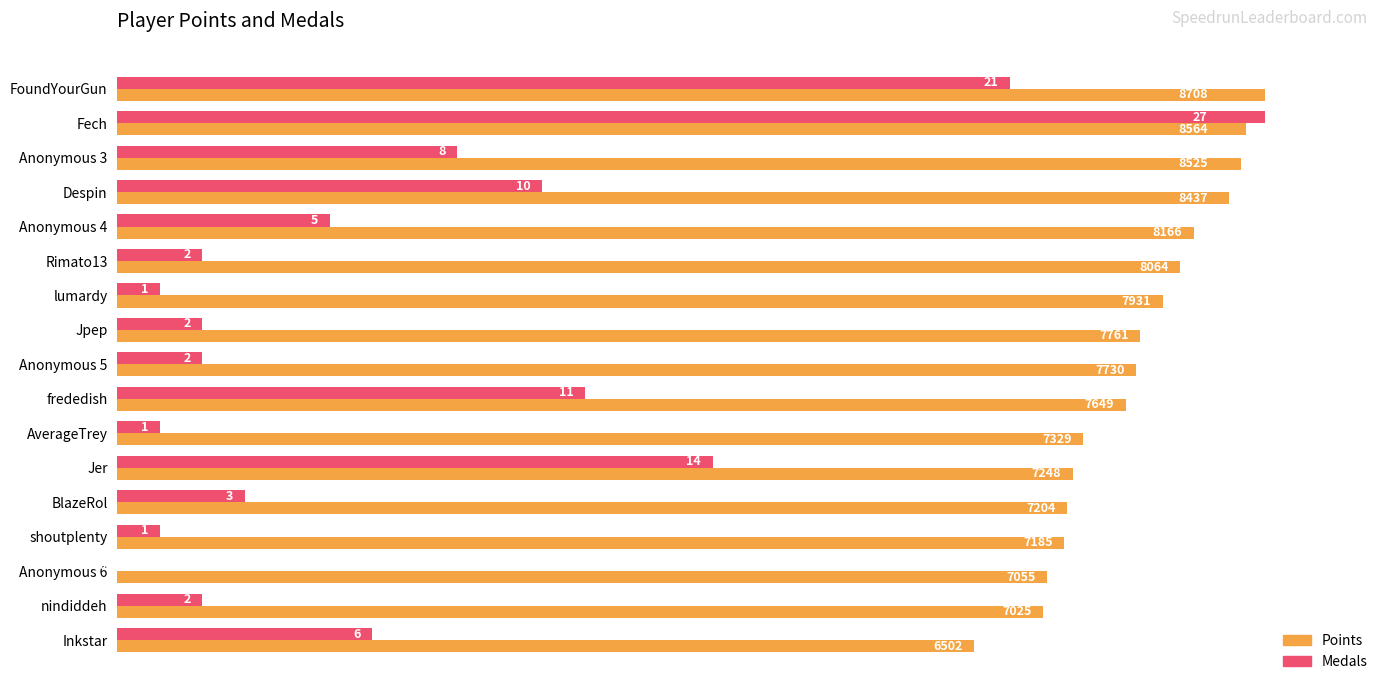

What are all the series names shown in the legend?

Points, Medals